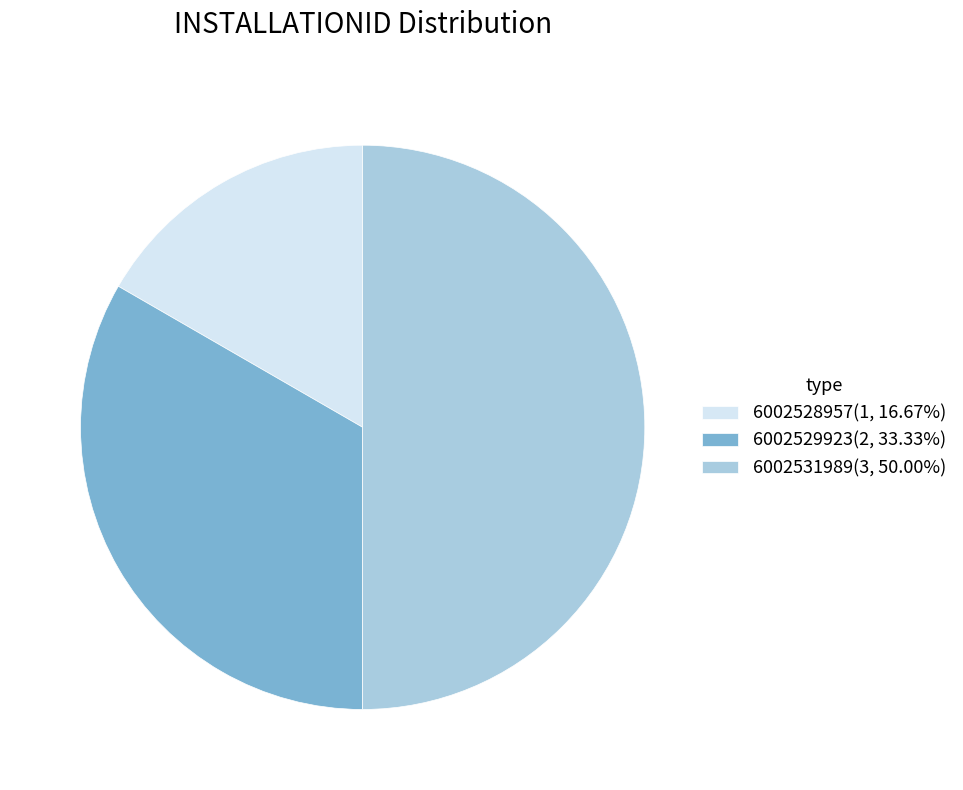

What is the ratio of the value at 6002528957 to the value at 6002529923?

0.5